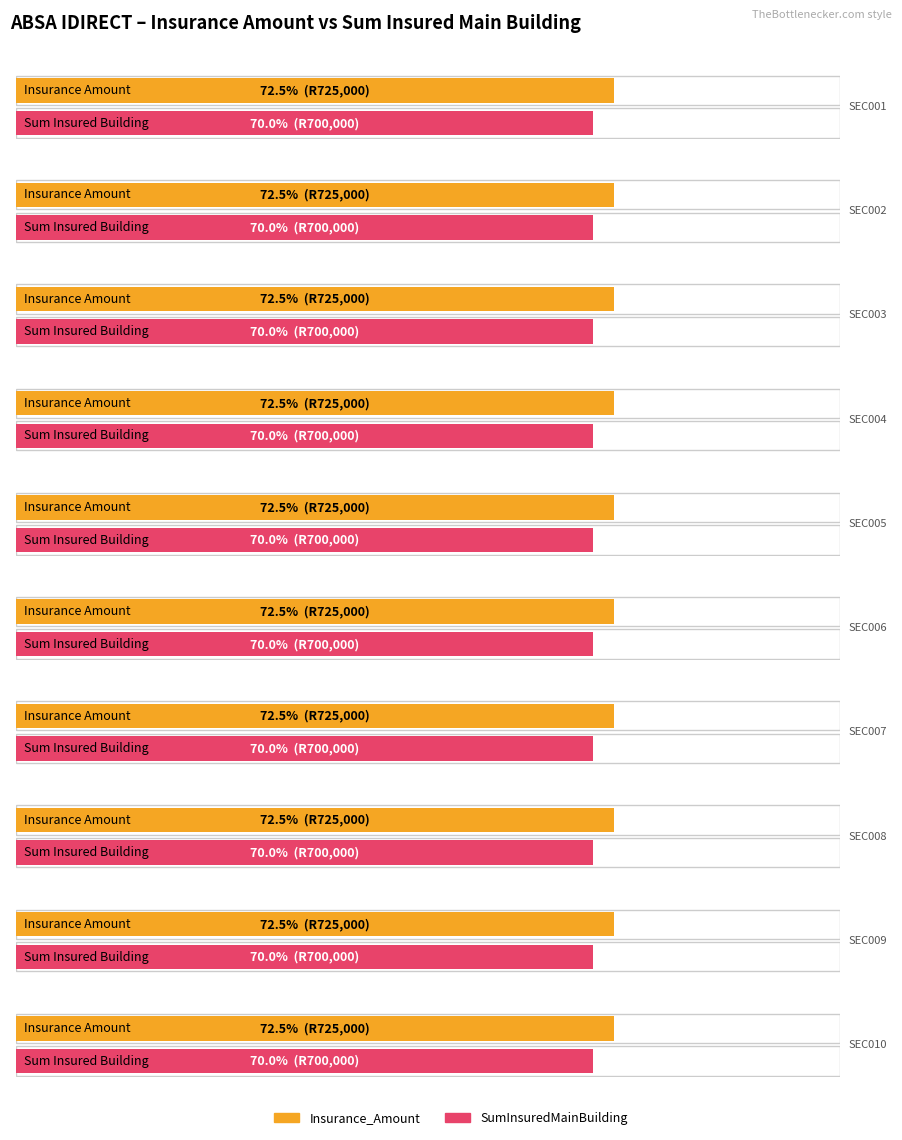

The value of Insurance_Amount at SEC010 is 725000. True or false?

True